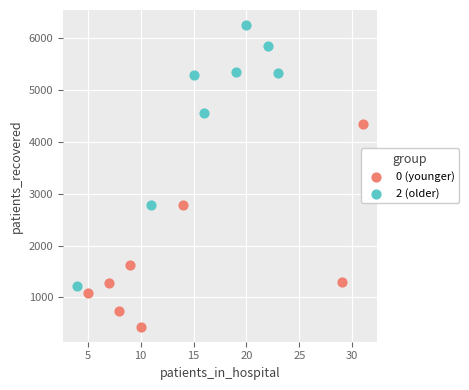

Which series reaches the minimum Y coordinate?

0 (younger)